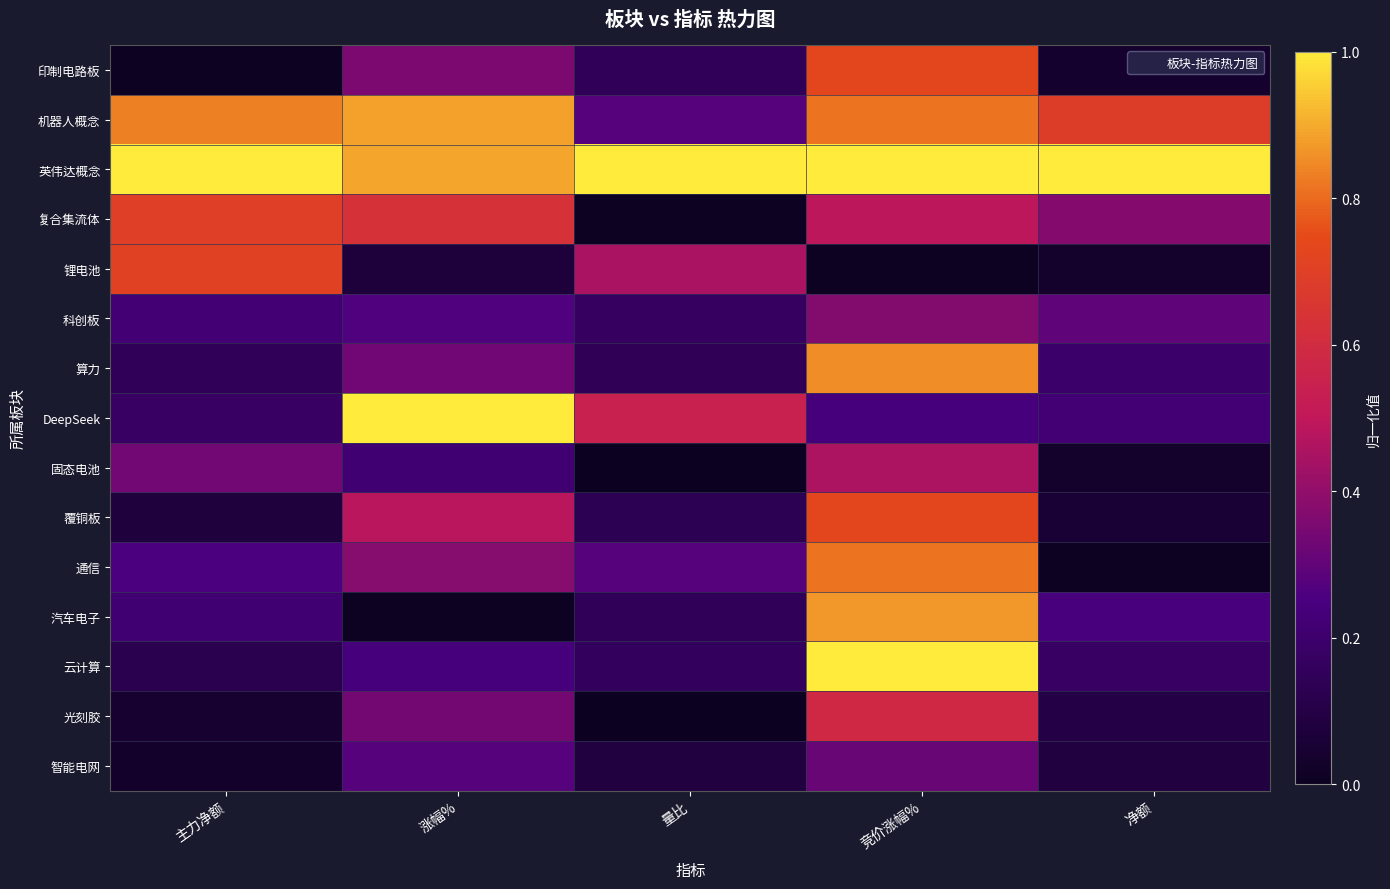

Reading left to right, list all the values displayed in this chart.

印制电路板: 主力净额=0.0	涨幅%=0.4	量比=0.1	竞价涨幅%=0.7	净额=0.0
机器人概念: 主力净额=0.8	涨幅%=0.9	量比=0.3	竞价涨幅%=0.8	净额=0.7
英伟达概念: 主力净额=1.0	涨幅%=0.9	量比=1.0	竞价涨幅%=1.0	净额=1.0
复合集流体: 主力净额=0.7	涨幅%=0.6	量比=0.0	竞价涨幅%=0.5	净额=0.4
锂电池: 主力净额=0.7	涨幅%=0.1	量比=0.5	竞价涨幅%=0.0	净额=0.0
科创板: 主力净额=0.2	涨幅%=0.3	量比=0.2	竞价涨幅%=0.4	净额=0.3
算力: 主力净额=0.1	涨幅%=0.3	量比=0.1	竞价涨幅%=0.9	净额=0.2
DeepSeek: 主力净额=0.2	涨幅%=1.0	量比=0.5	竞价涨幅%=0.2	净额=0.2
固态电池: 主力净额=0.3	涨幅%=0.2	量比=0.0	竞价涨幅%=0.5	净额=0.0
覆铜板: 主力净额=0.1	涨幅%=0.5	量比=0.1	竞价涨幅%=0.7	净额=0.1
通信: 主力净额=0.3	涨幅%=0.4	量比=0.3	竞价涨幅%=0.8	净额=0.0
汽车电子: 主力净额=0.2	涨幅%=0.0	量比=0.1	竞价涨幅%=0.9	净额=0.2
云计算: 主力净额=0.1	涨幅%=0.2	量比=0.2	竞价涨幅%=1.0	净额=0.2
光刻胶: 主力净额=0.0	涨幅%=0.3	量比=0.0	竞价涨幅%=0.6	净额=0.1
智能电网: 主力净额=0.0	涨幅%=0.3	量比=0.1	竞价涨幅%=0.3	净额=0.1